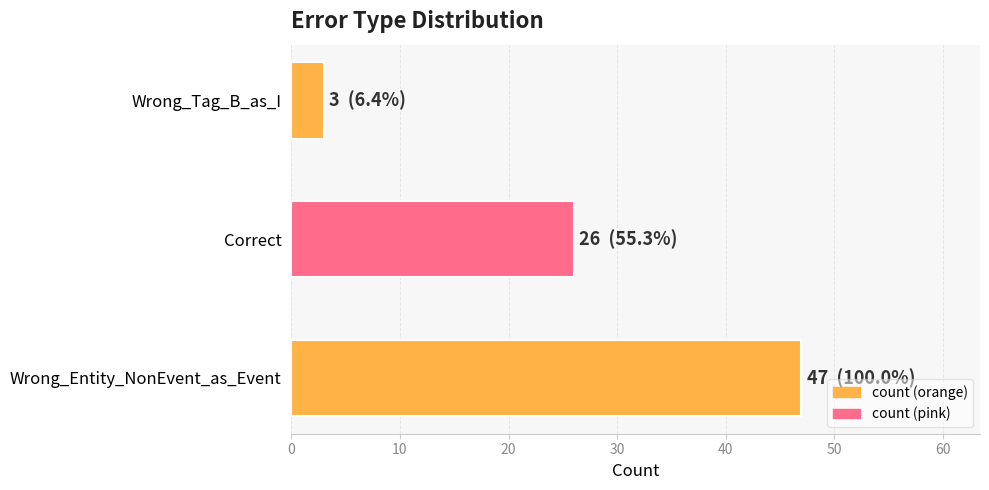

Approximately how many times larger is the value at Correct compared to Wrong_Tag_B_as_I?

8.7